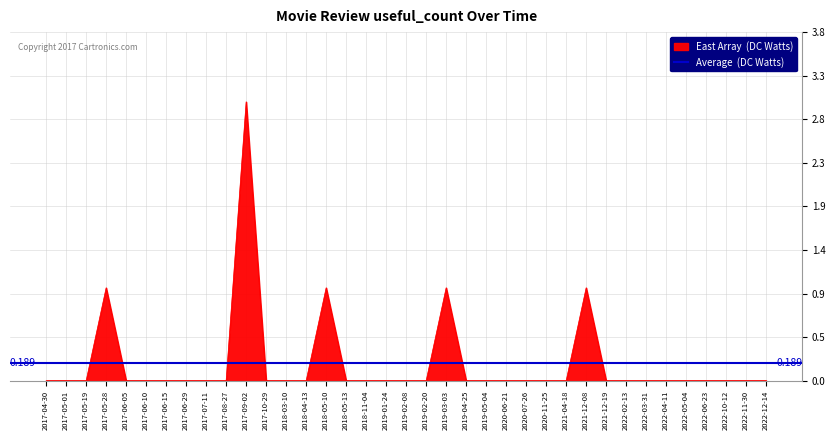

What is the difference between the maximum and minimum values?

3